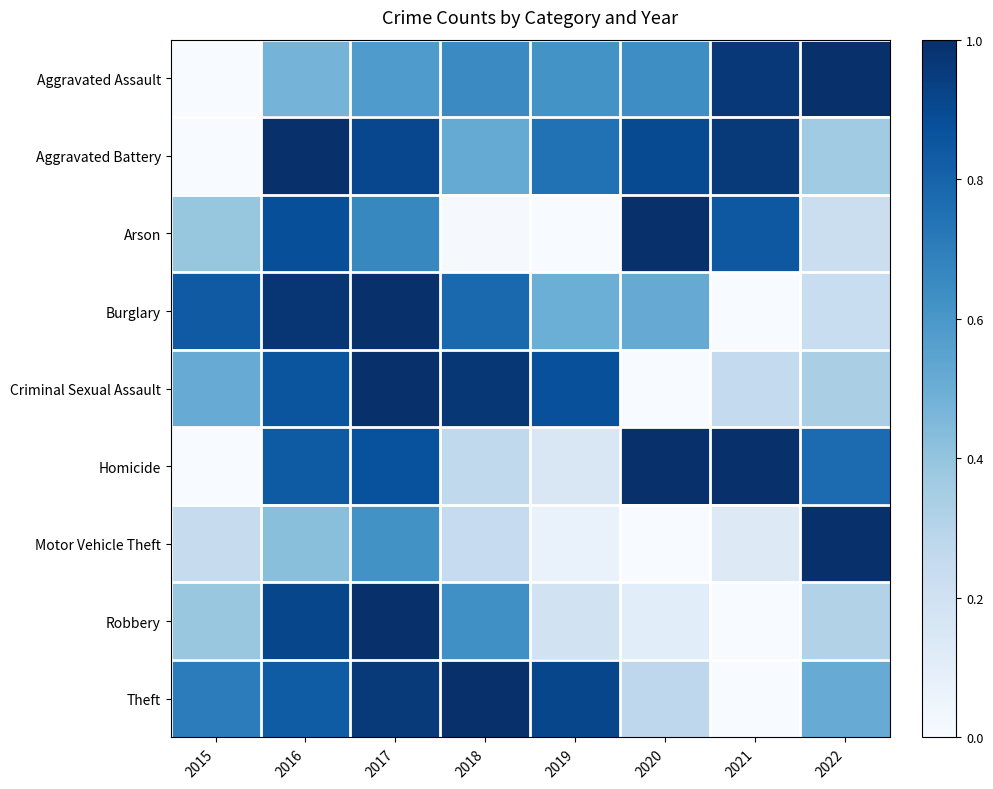

At how many categories does at least one series exceed 0?

8